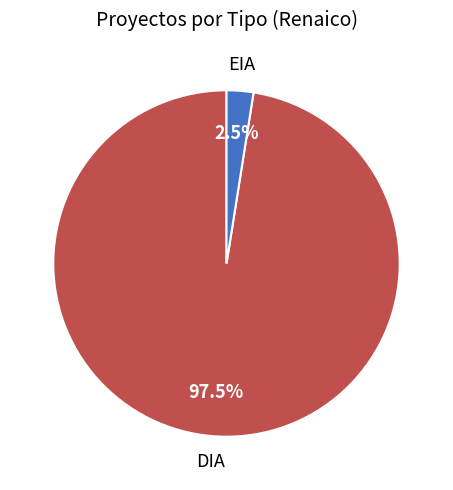

Is there any slice that represents more than half of the pie?

Yes